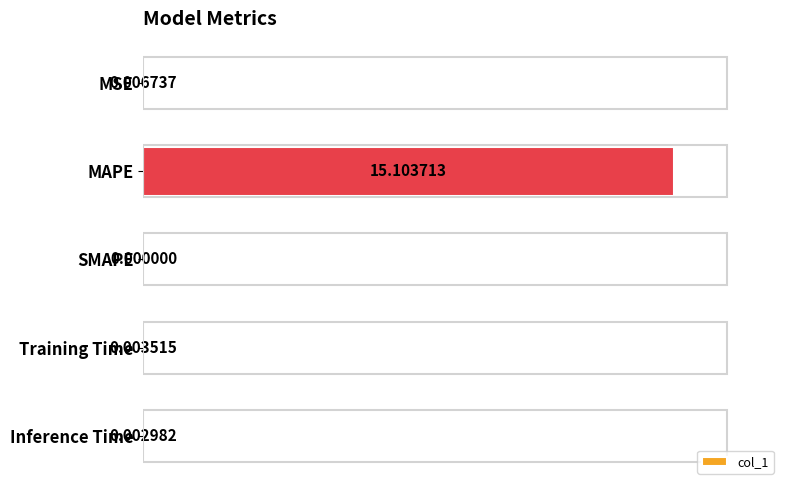

What is the change in value from MAPE to Training Time?

-100.0